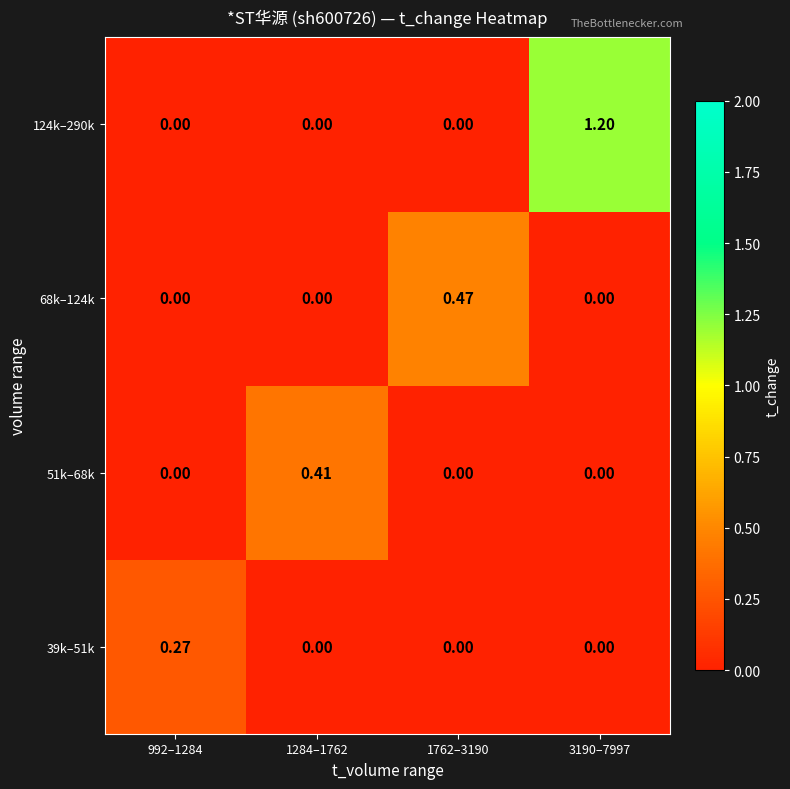

How many data points in 39k–51k are above 0?

1